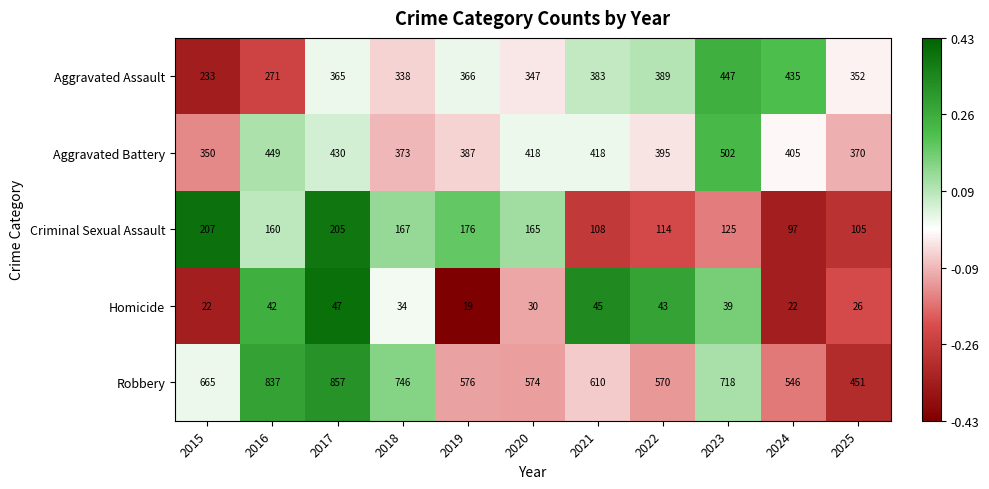

How many data points in Criminal Sexual Assault are less than 160?

5